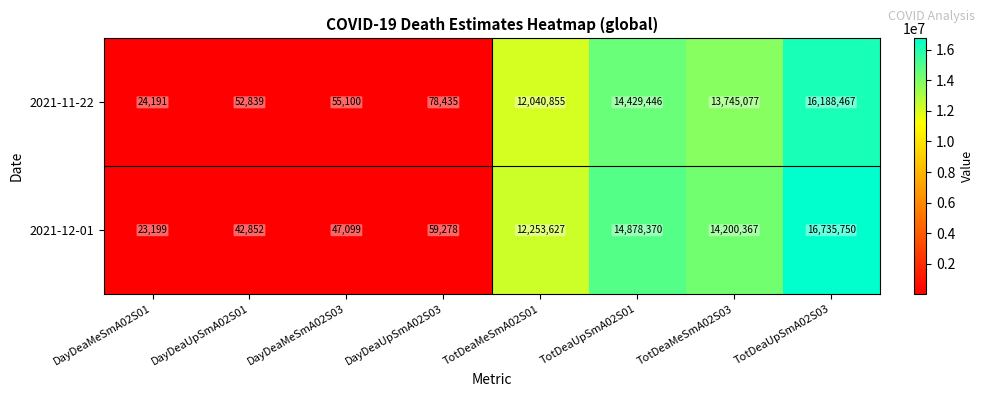

Reading left to right, list all the values displayed in this chart.

2021-11-22: DayDeaMeSmA02S01=24191	DayDeaUpSmA02S01=52839	DayDeaMeSmA02S03=55100	DayDeaUpSmA02S03=78435	TotDeaMeSmA02S01=12040855	TotDeaUpSmA02S01=14429446	TotDeaMeSmA02S03=13745077	TotDeaUpSmA02S03=16188467
2021-12-01: DayDeaMeSmA02S01=23199	DayDeaUpSmA02S01=42852	DayDeaMeSmA02S03=47099	DayDeaUpSmA02S03=59278	TotDeaMeSmA02S01=12253627	TotDeaUpSmA02S01=14878370	TotDeaMeSmA02S03=14200367	TotDeaUpSmA02S03=16735750